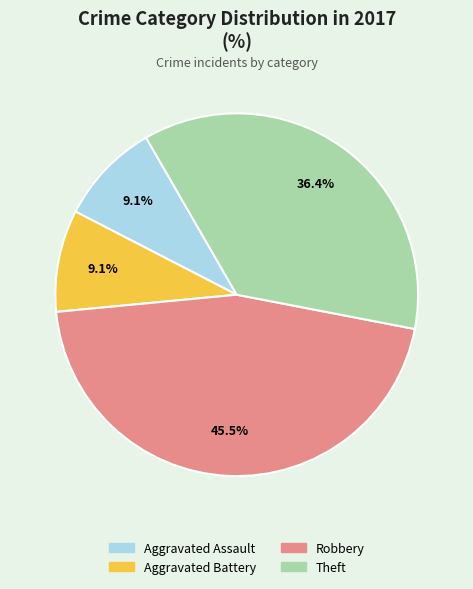

Between Aggravated Assault and Robbery, which is larger?

Robbery